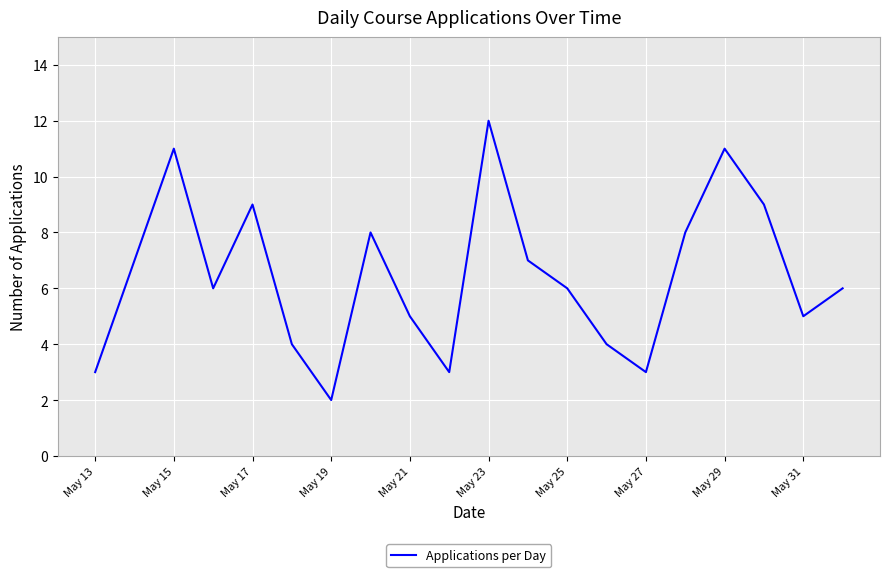

What is the difference between the maximum and minimum values?

10